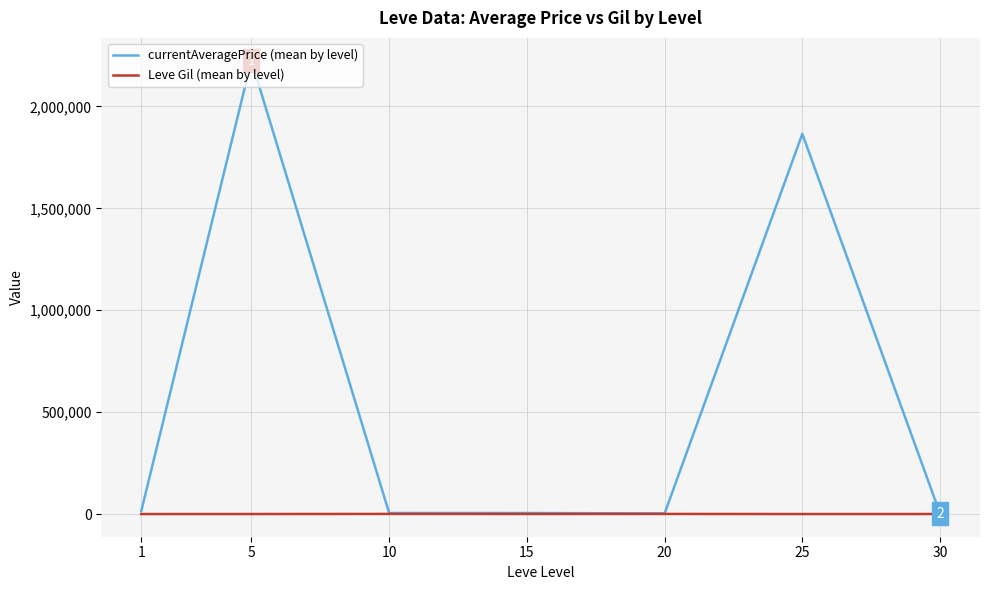

At how many categories does at least one series exceed 800602?

2